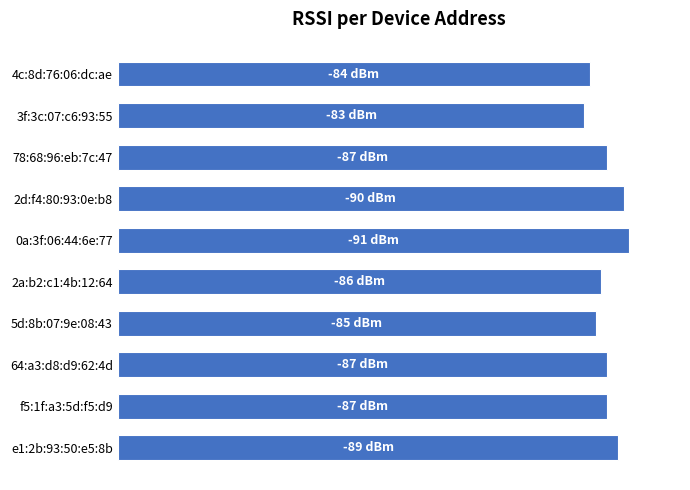

Are the bars horizontal?

Yes